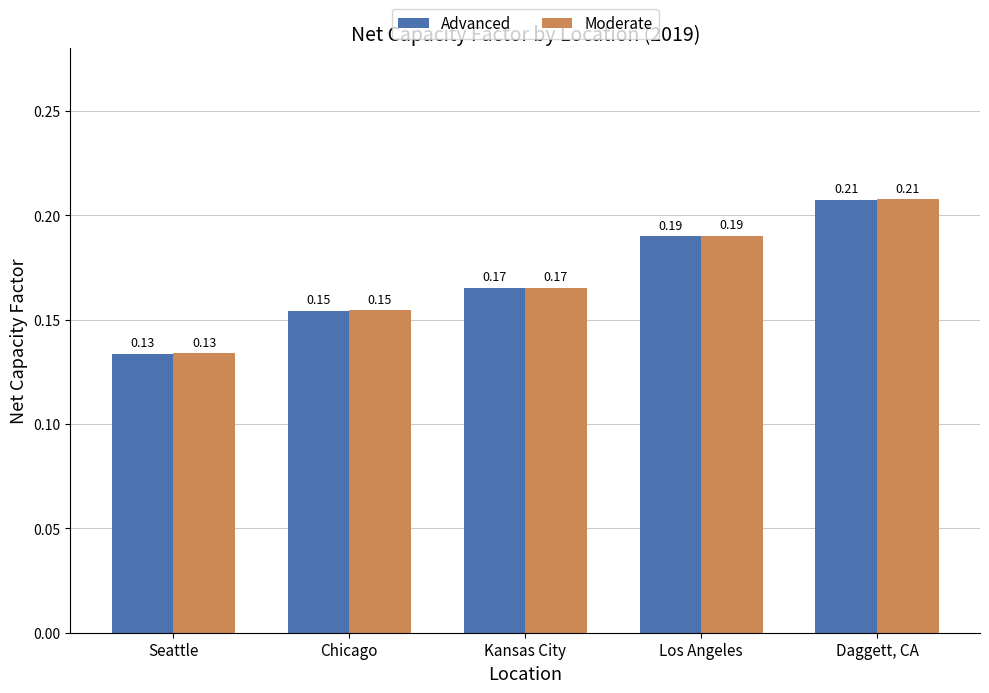

Which label corresponds to the smallest value in the chart?

Seattle